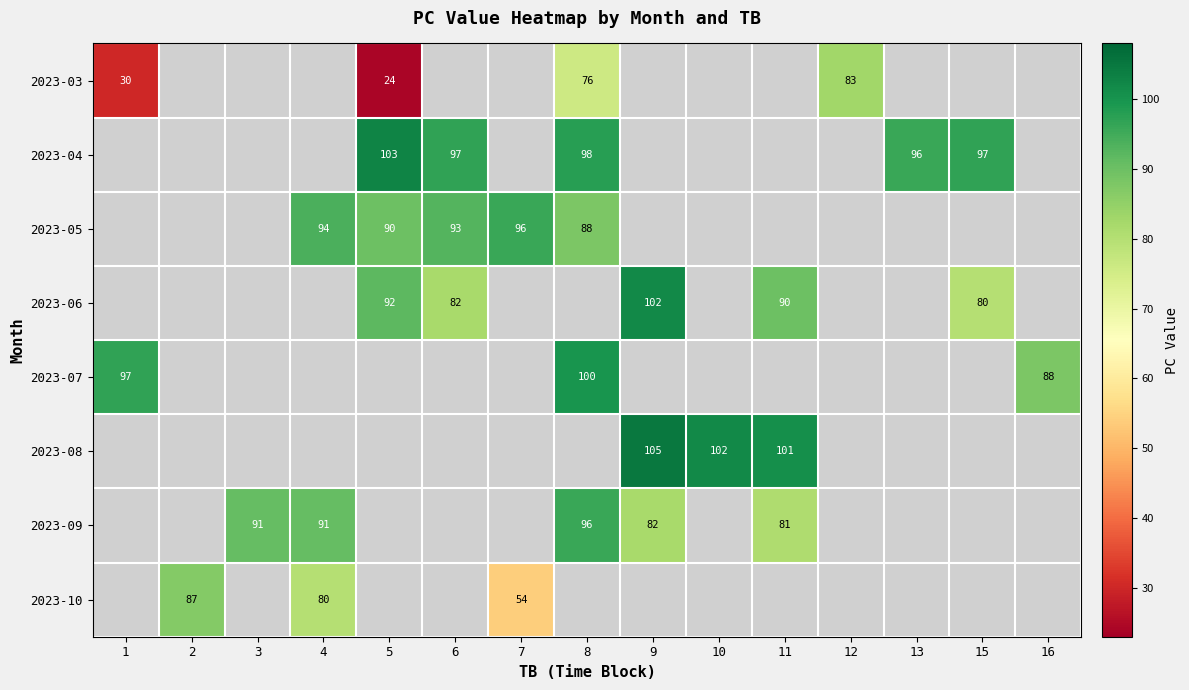

Which has a higher value, 8 or 5?

8